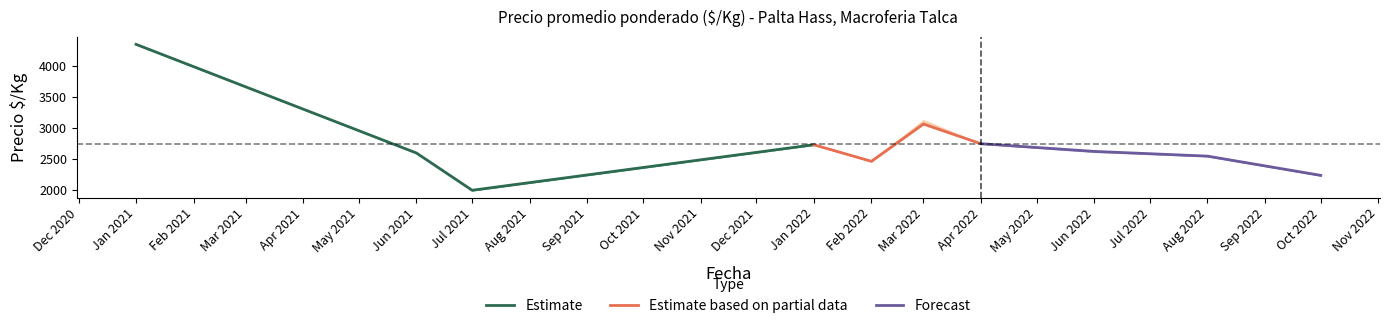

Is it true that Estimate equals 590.6 at Jun 2021?

False